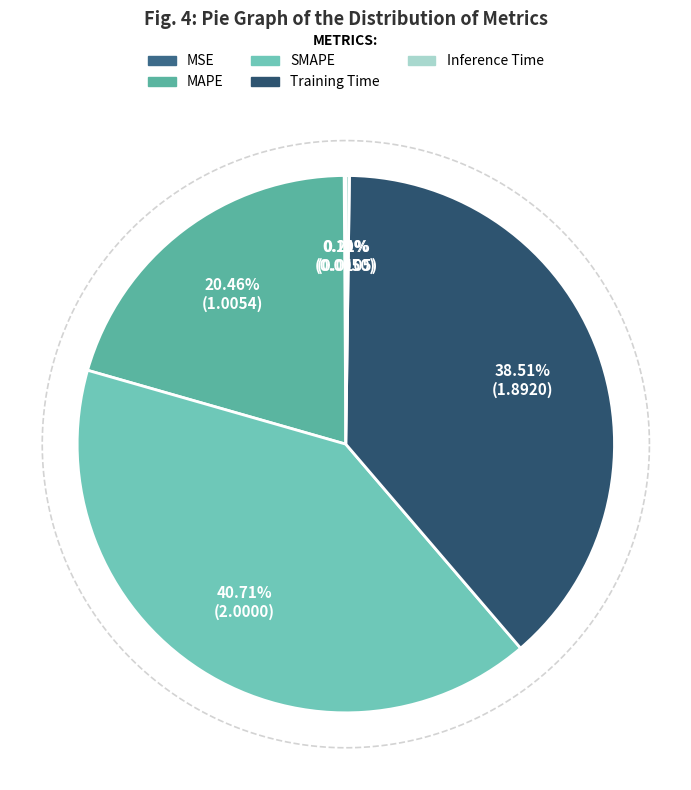

The Inference Time slice represents 1% of the pie. True or false?

False